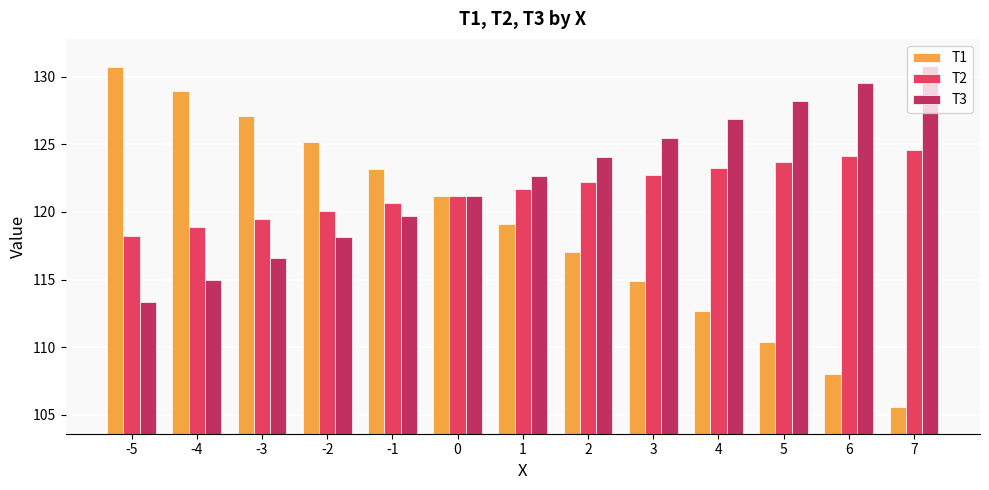

What is the sum of the T1 values at 7 and -4?

234.5